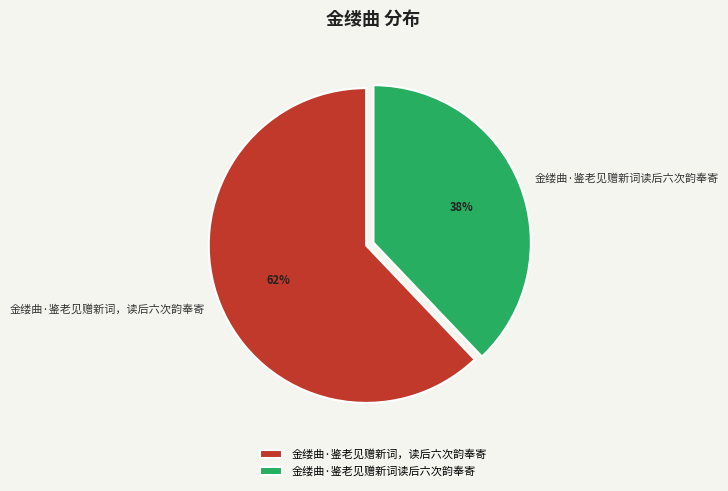

To the nearest percent, what is the average slice percentage?

50%